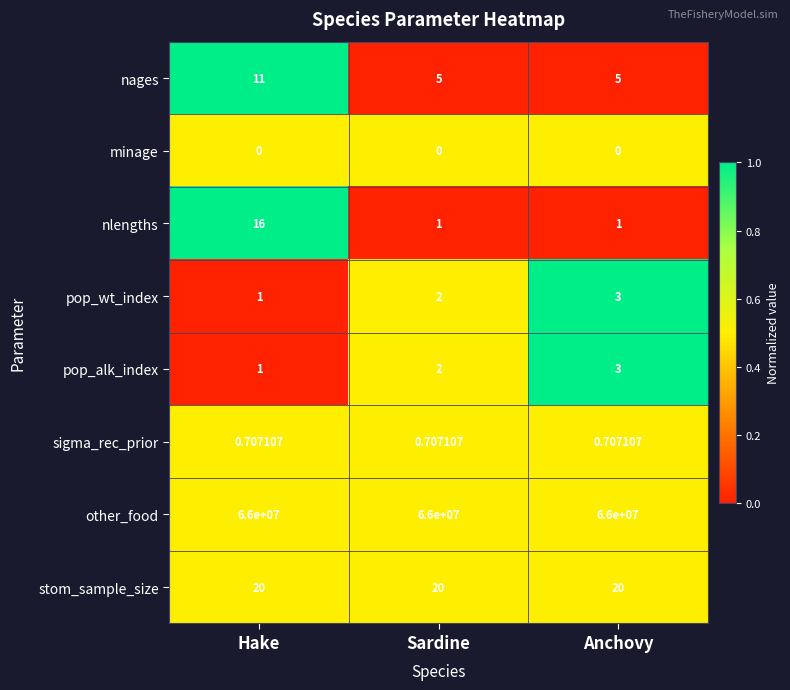

At which category is the sum across all series the highest?

Hake